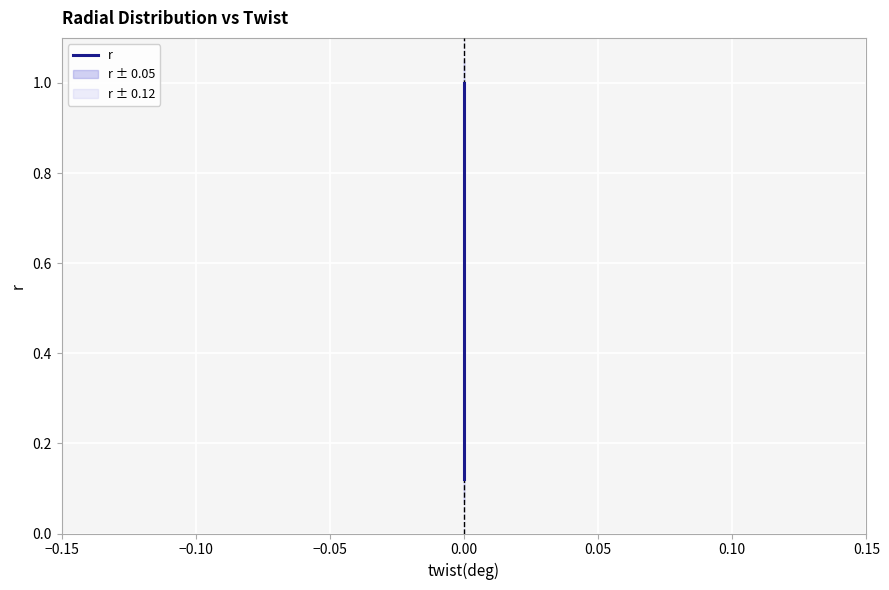

How many categories are shown in the chart?

11